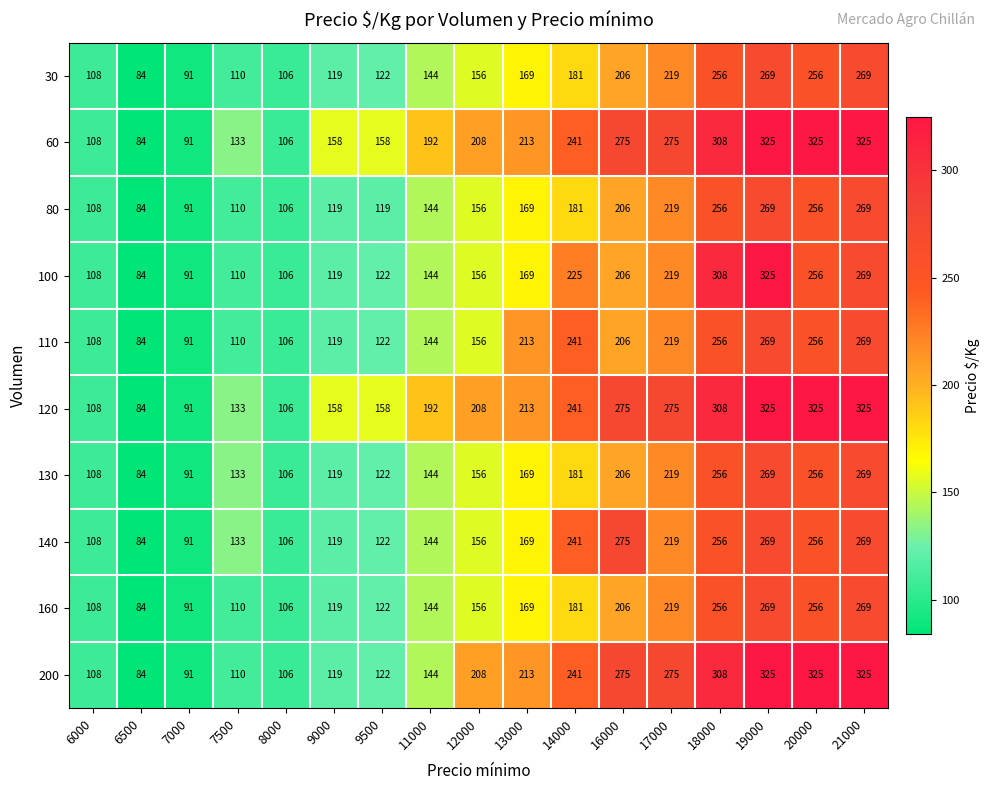

What is the maximum value shown in the chart?

325